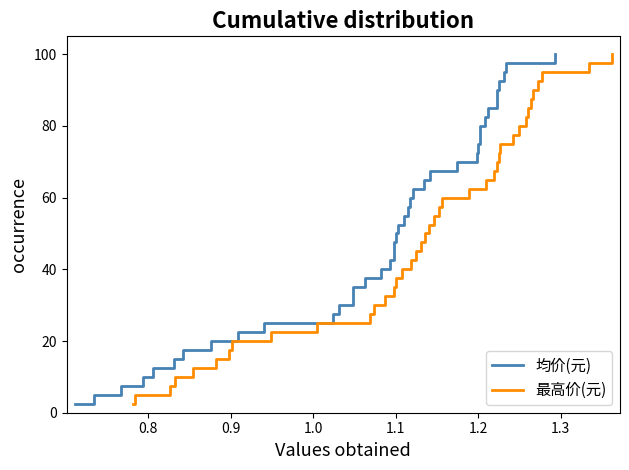

How many values in the 最高价(元) series exceed 52?

20